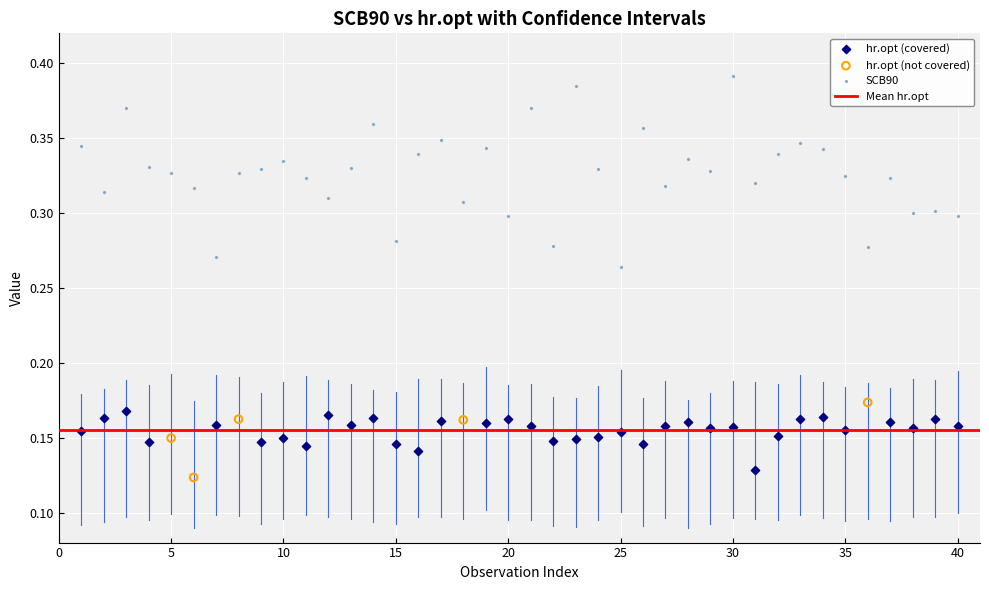

Which series has the largest Y range (max minus min)?

SCB90